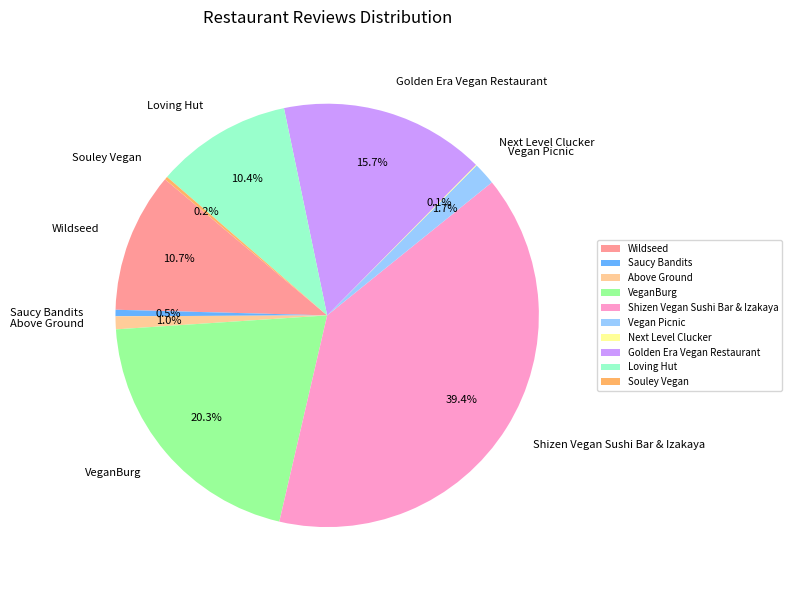

Does Loving Hut account for over 50% of the chart?

No